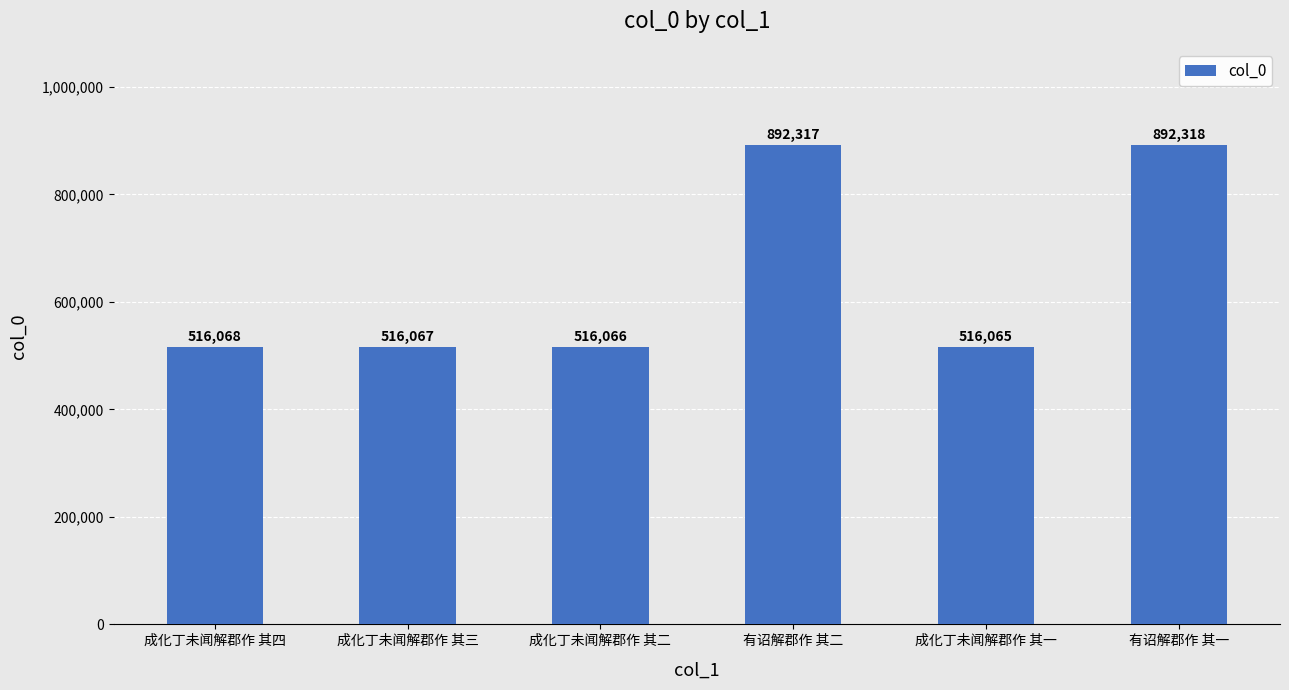

What is the label of the 3rd bar from the right?

有诏解郡作 其二